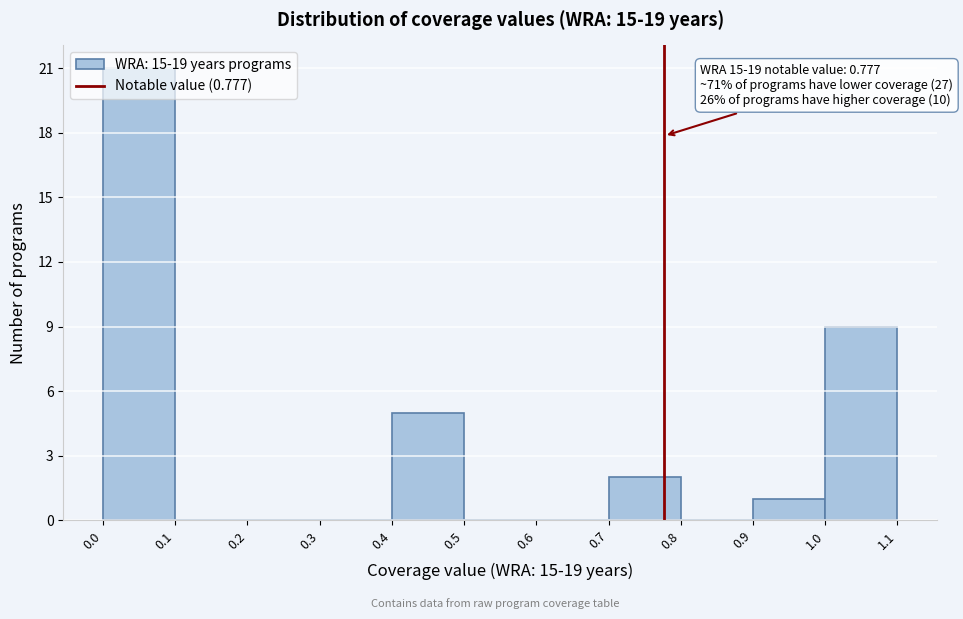

Which range on the x-axis has the tallest bar?

0.0 to 0.1